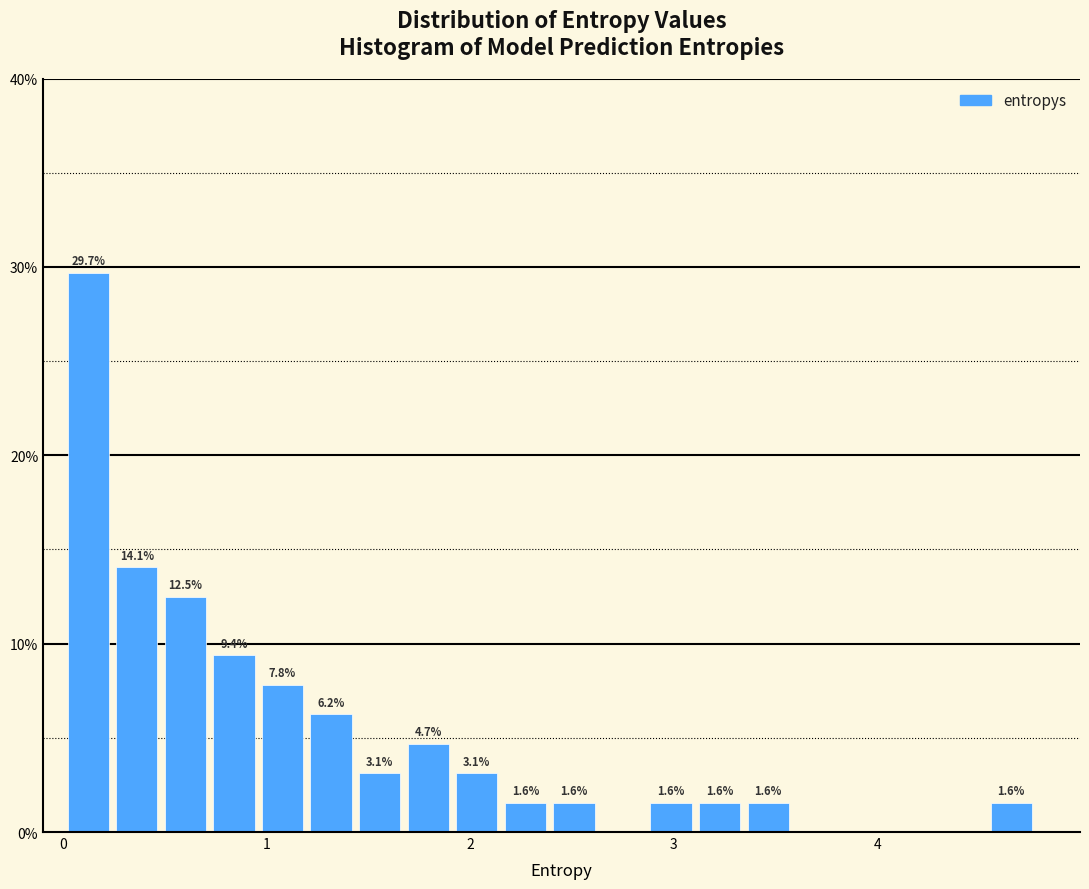

Around what value on the x-axis is the tallest bar? Give the approximate position of its centre, as read against the axis.

0.1